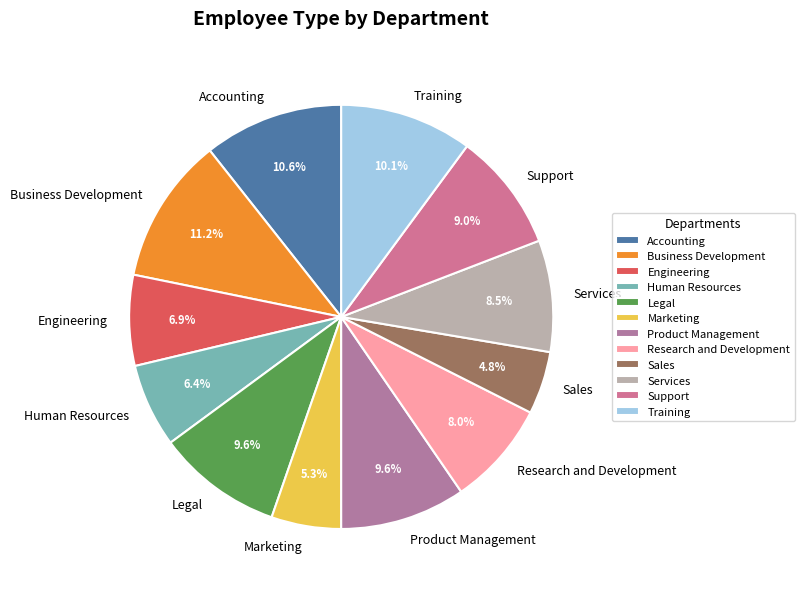

To the nearest percent, what portion does Product Management represent?

10%